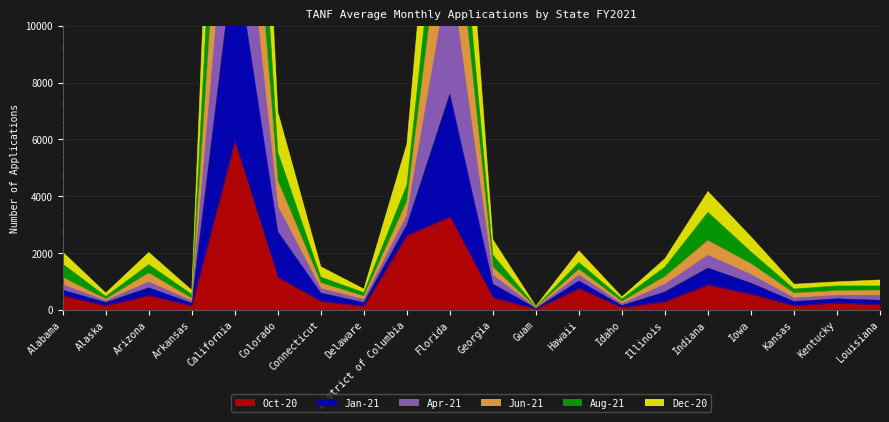

The Oct-20 series shows 880 at Indiana. True or false?

True